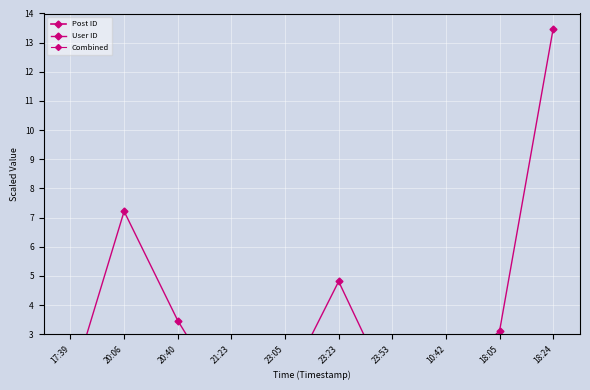

Which series changed the most between 23:05 and 23:23?

User ID